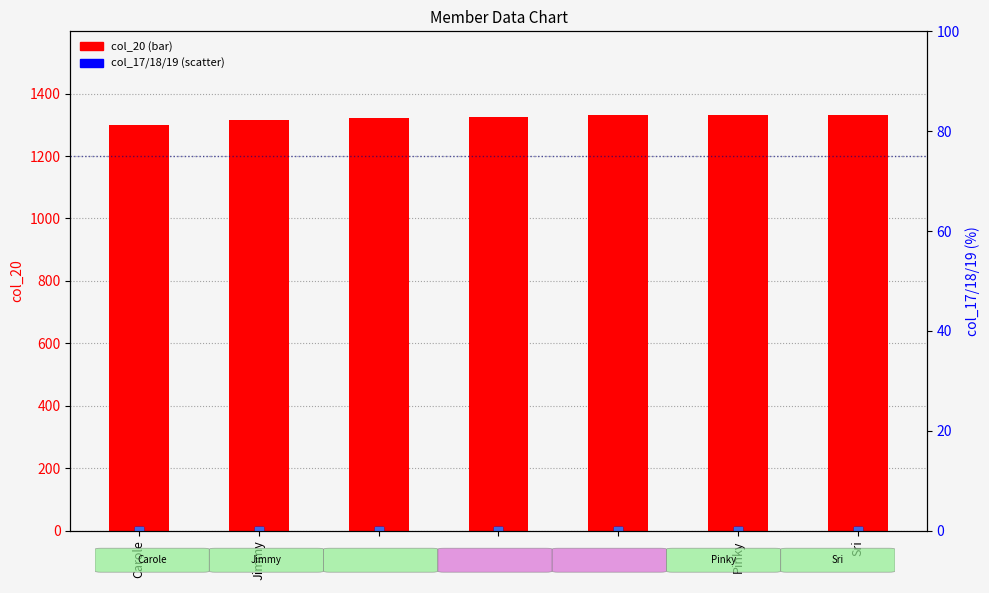

At which category is the sum across all series the highest?

Sri